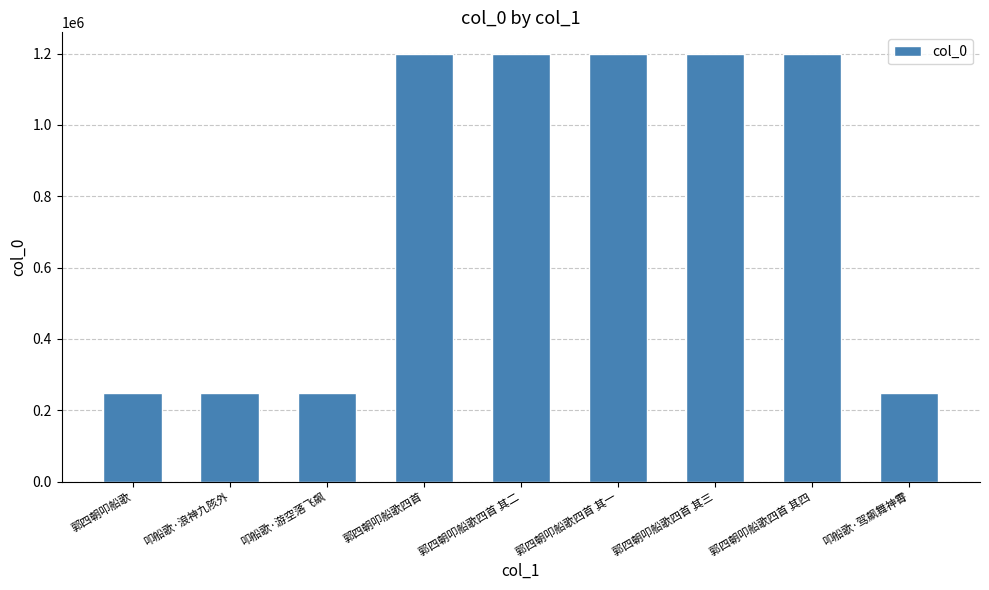

What is the value of the 4th bar from the left?

1199585